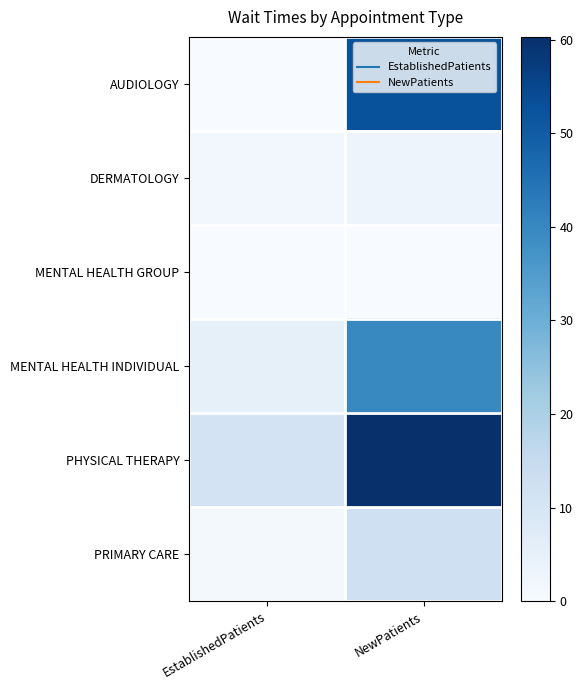

Reading left to right, extract all data points from this chart.

AUDIOLOGY: EstablishedPatients=0.2	NewPatients=52.3
DERMATOLOGY: EstablishedPatients=1.7	NewPatients=2.9
MENTAL HEALTH GROUP: EstablishedPatients=0.0	NewPatients=0.0
MENTAL HEALTH INDIVIDUAL: EstablishedPatients=5.0	NewPatients=39.7
PHYSICAL THERAPY: EstablishedPatients=10.9	NewPatients=60.3
PRIMARY CARE: EstablishedPatients=1.2	NewPatients=12.3